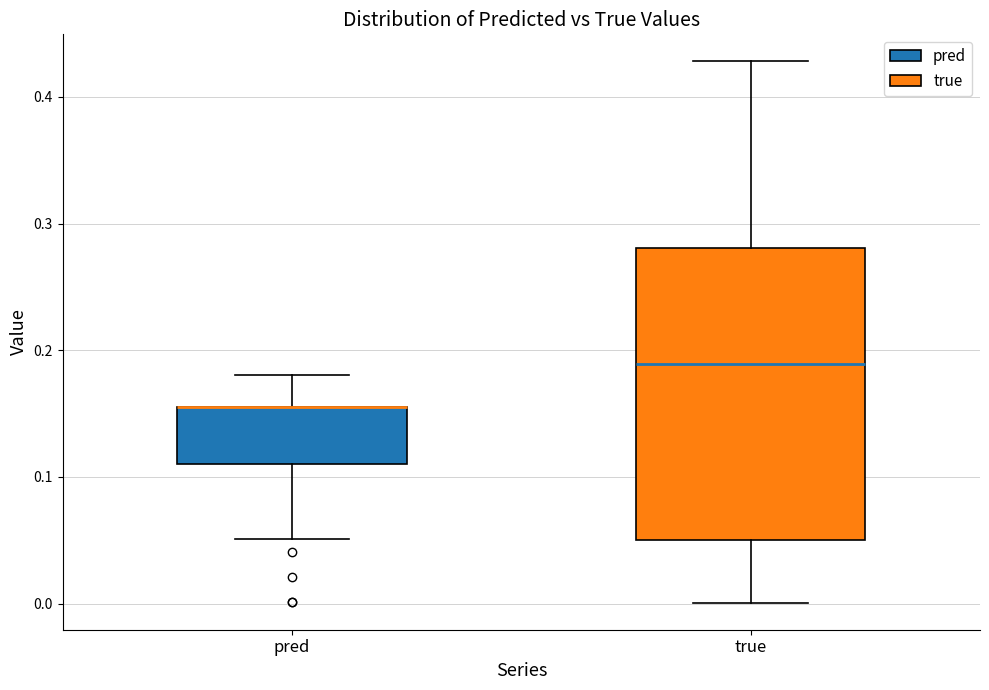

Reading left to right, read every box against the y-axis: the position of its median line, the range the box covers, and the ends of its whiskers. The values are not printed on the chart, so give them approximately, as read against the axis.

pred: median 0.16 (drawn on the box's upper edge), box 0.11 to 0.16, whiskers 0.05 to 0.18
true: median 0.19, box 0.05 to 0.28, whiskers 0.00 to 0.43